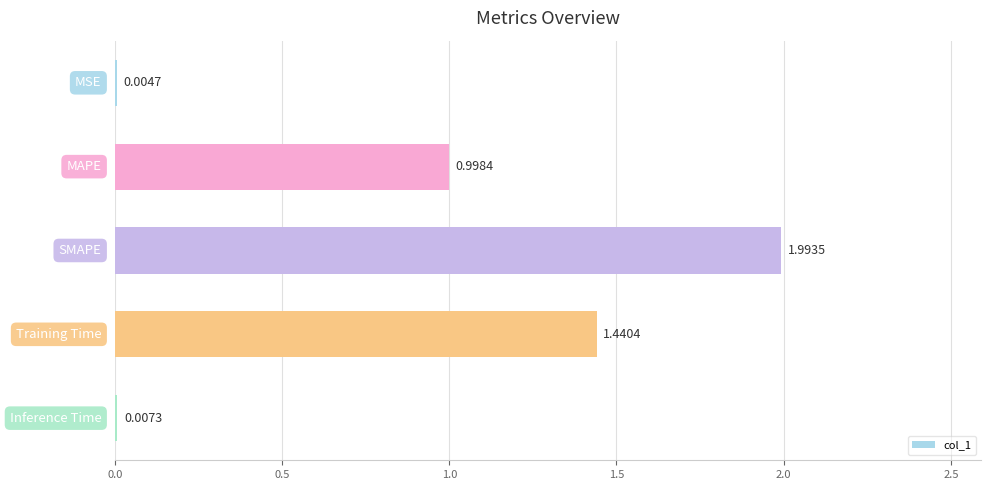

What is the sum of all values?

4.4